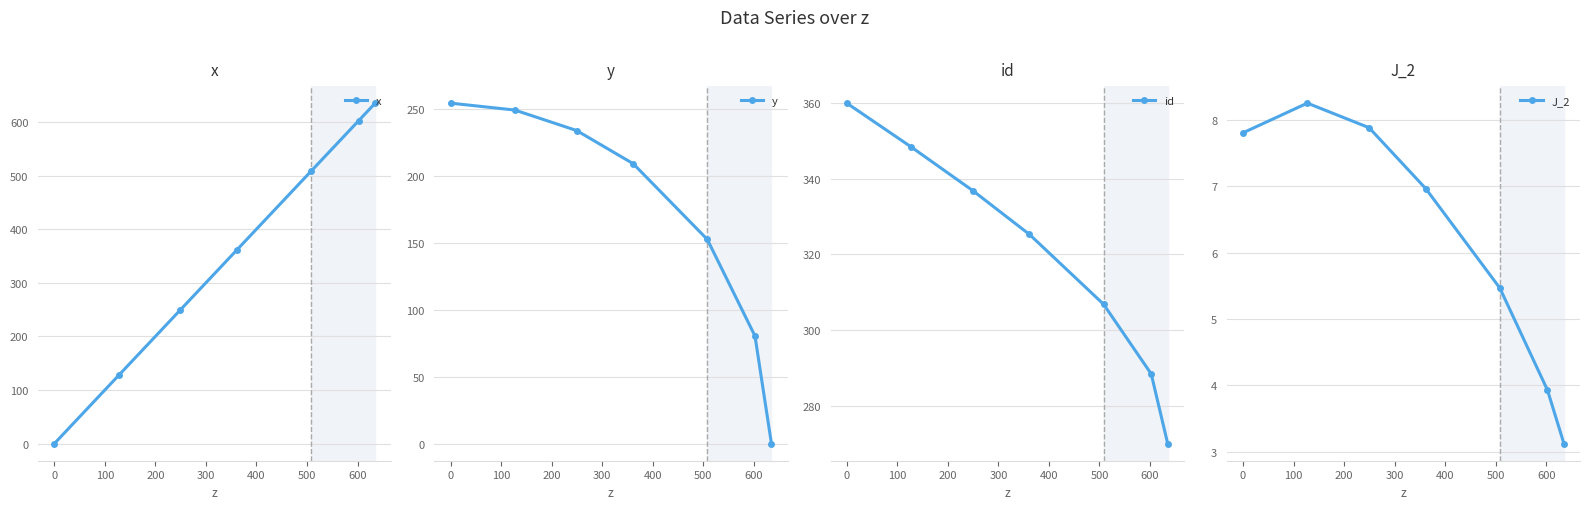

True or false: x has more than 0 interior local peaks.

False